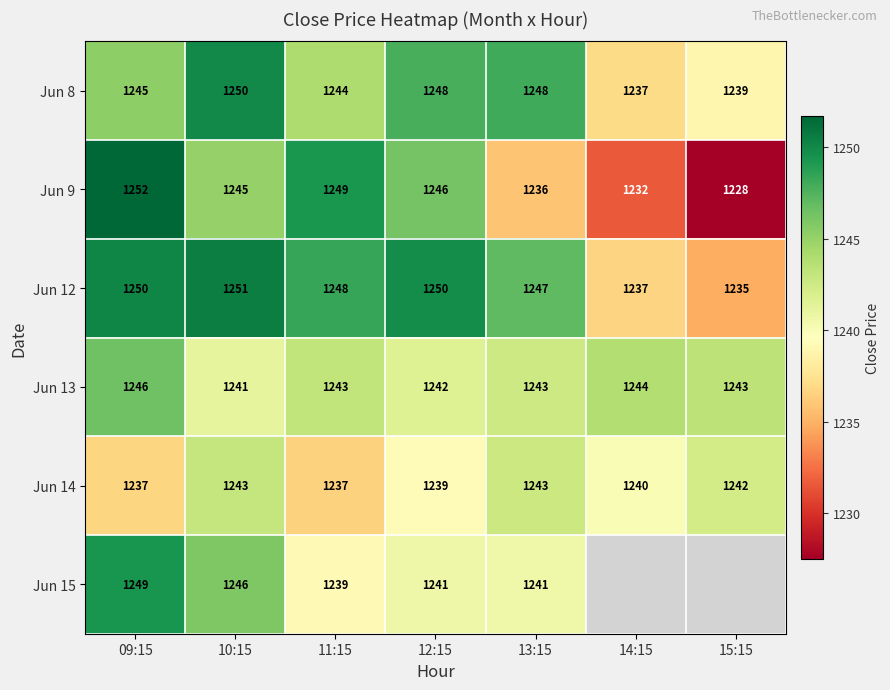

What is the lowest value of the Jun 8 series?

1237.0